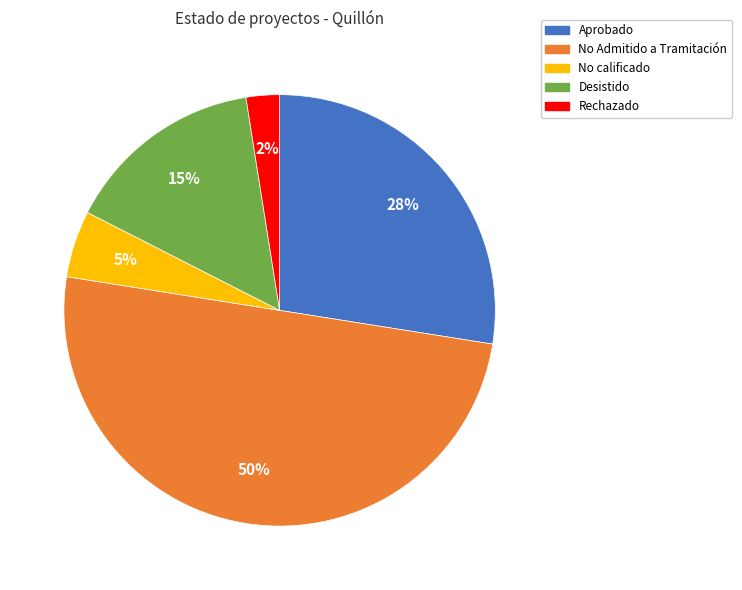

To the nearest percent, what is the average slice percentage?

20%